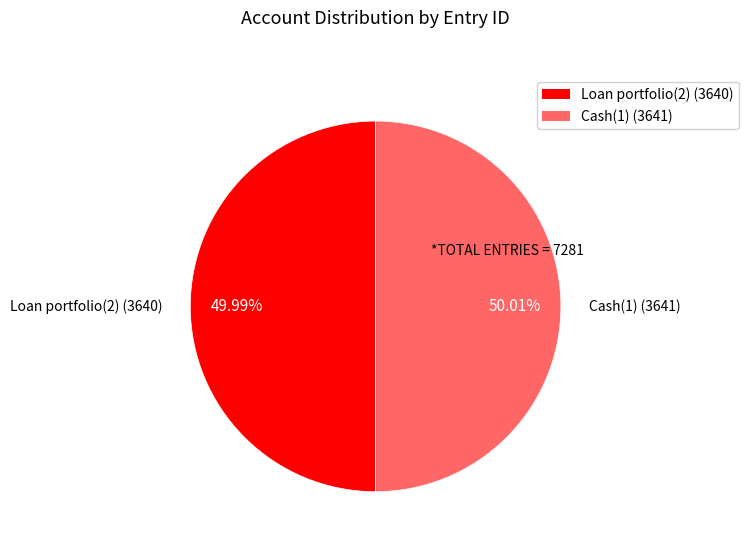

Is there a majority slice in this chart?

Yes